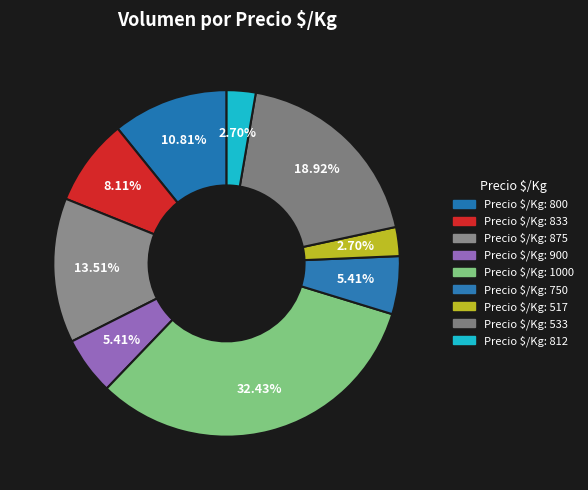

Rank the categories by value from highest to lowest.

1000, 533, 875, 800, 833, 900, 750, 517, 812